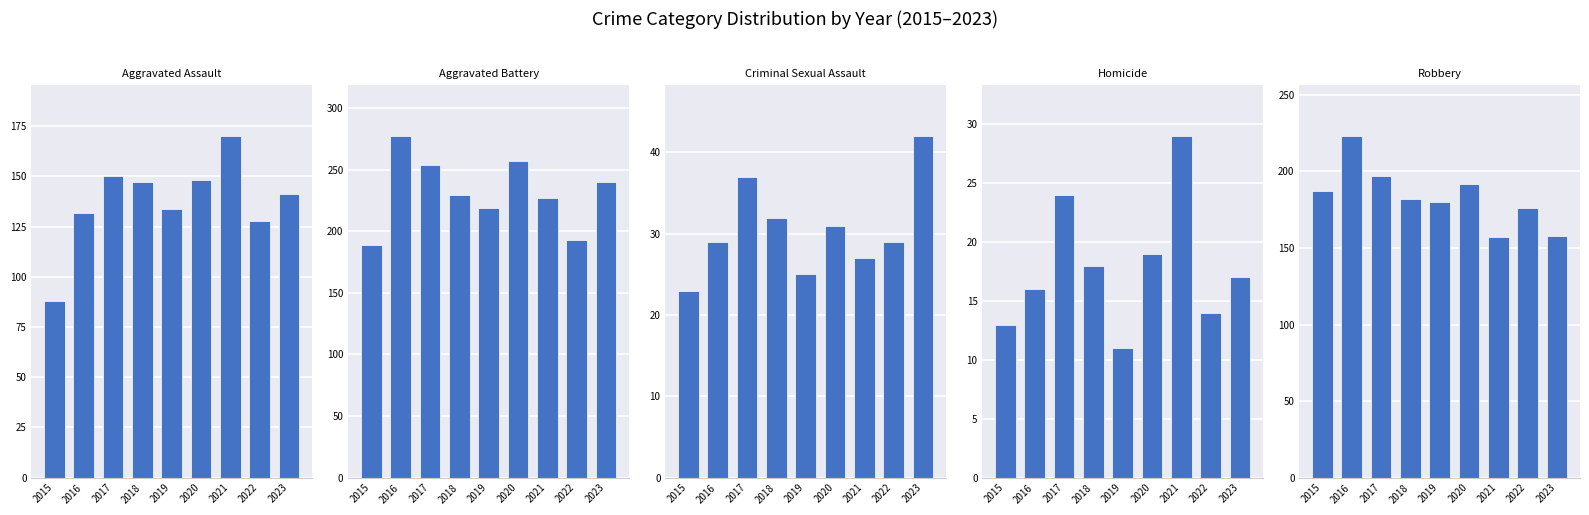

Does the chart contain any negative values?

No